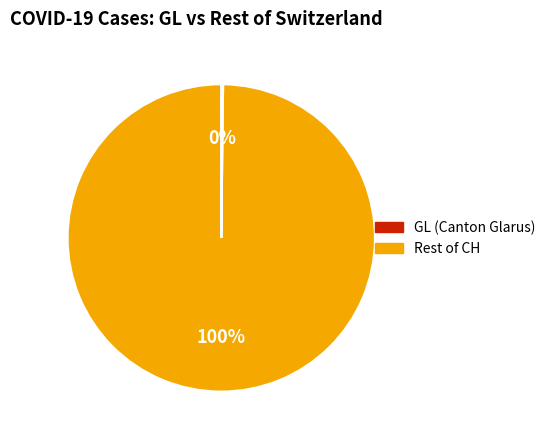

Does any single category account for the majority?

Yes